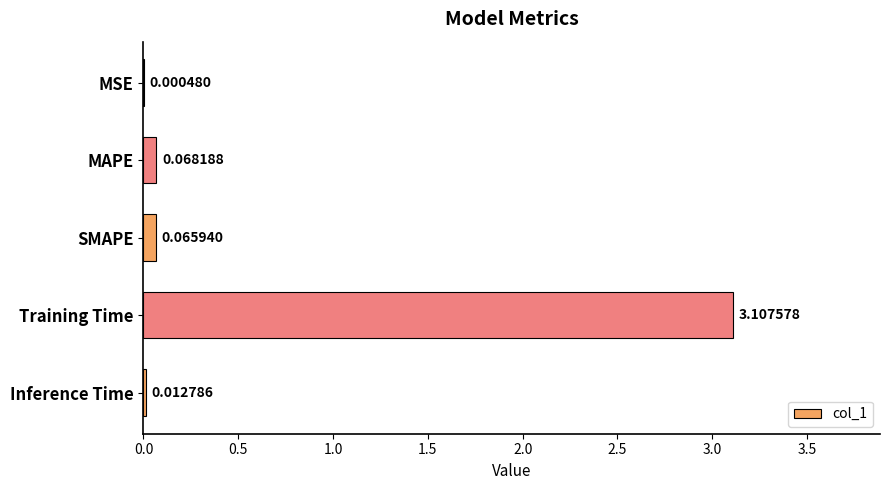

Which has a higher value, MSE or Inference Time?

Inference Time